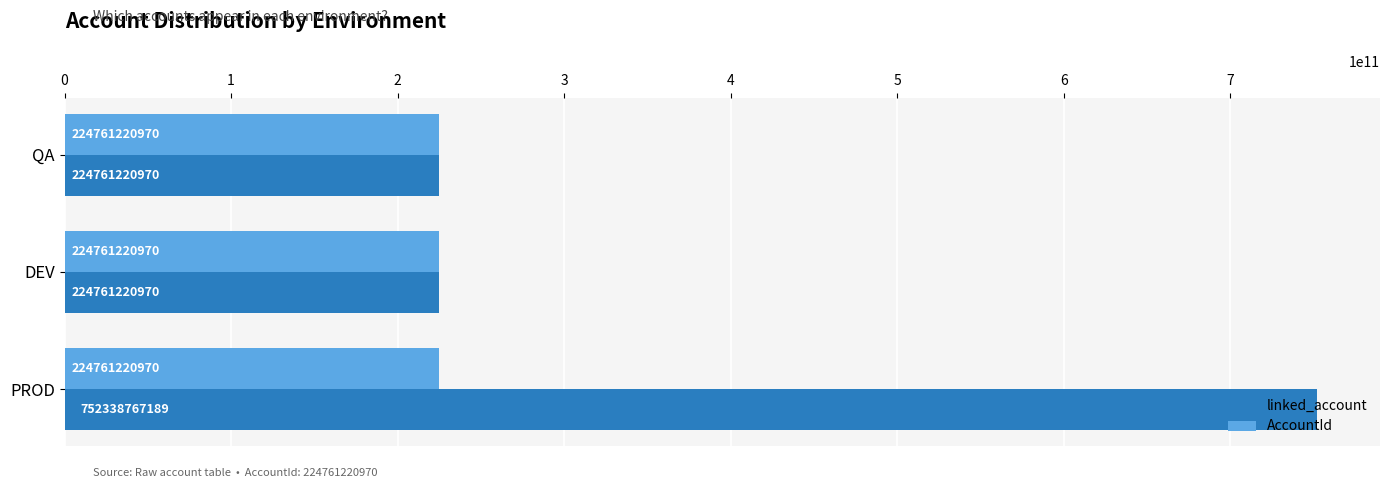

What is the average value of the linked_account series?

400620403043